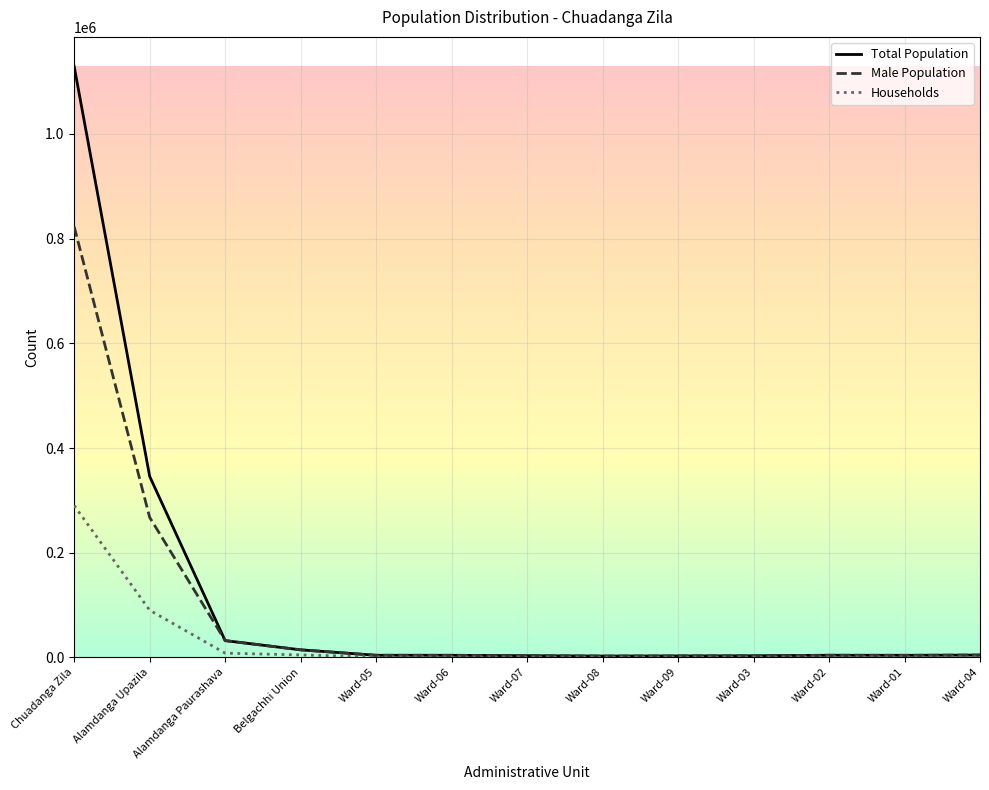

Which series changed the most between Alamdanga Upazila and Alamdanga Paurashava?

Total Population